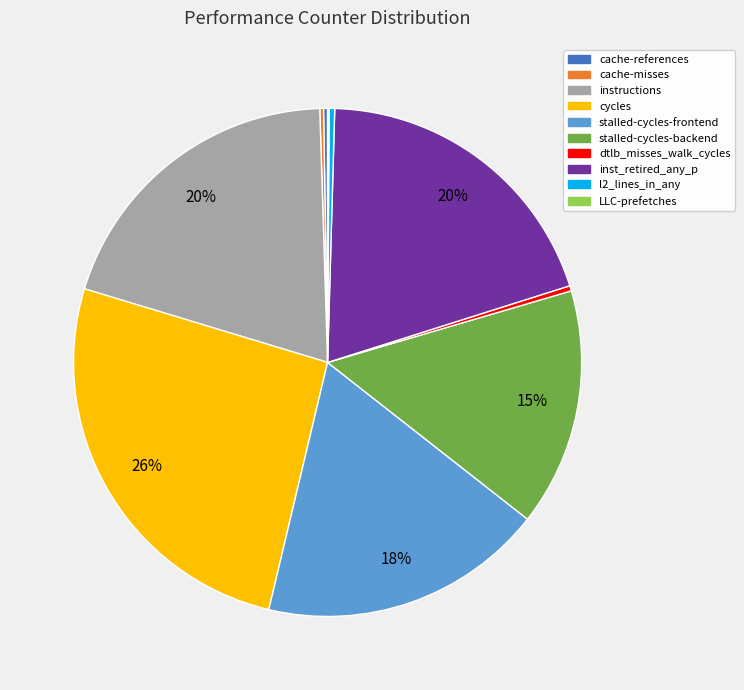

Is the sum of inst_retired_any_p and instructions greater than half?

No